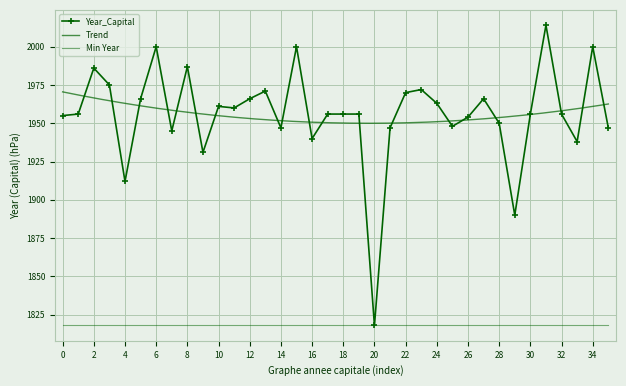

What is the greatest value displayed?

2014